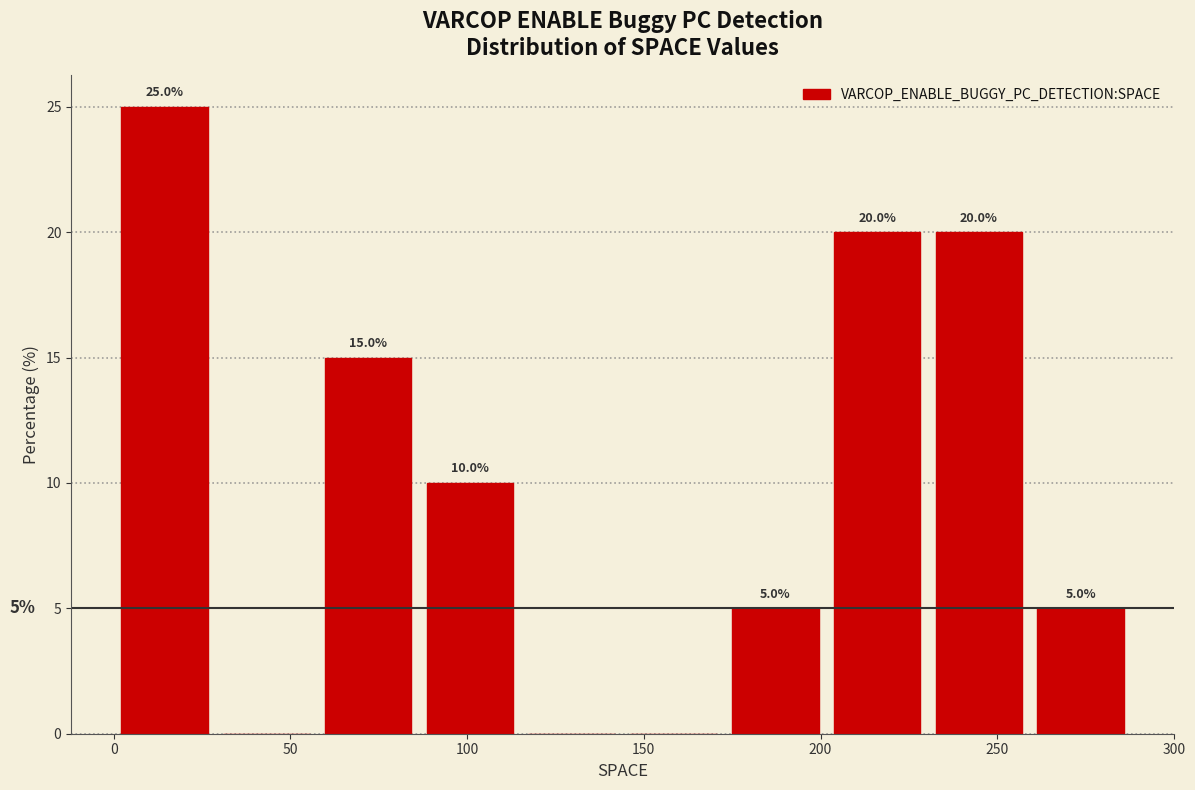

Which range on the x-axis has the tallest bar?

0 to 30